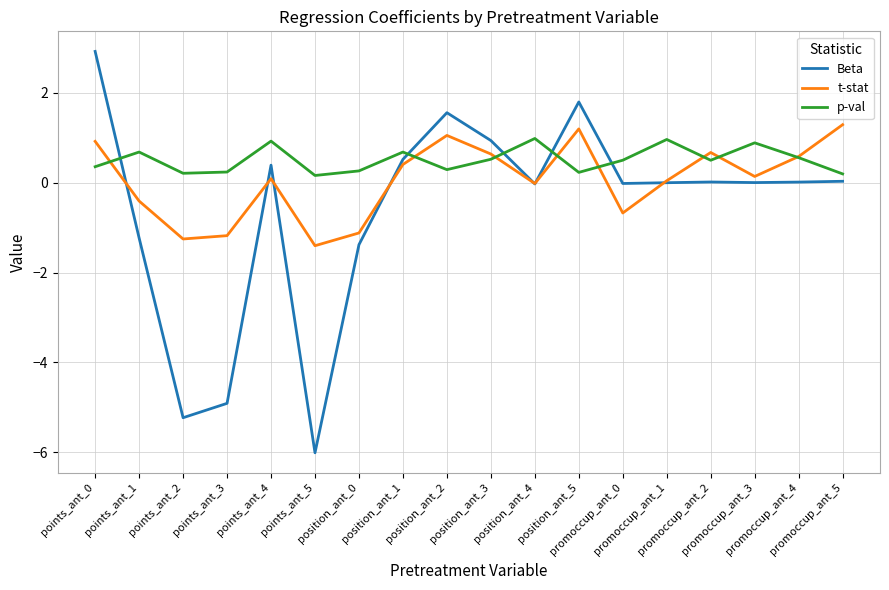

List the series in order of their overall mean, highest first.

p-val, t-stat, Beta